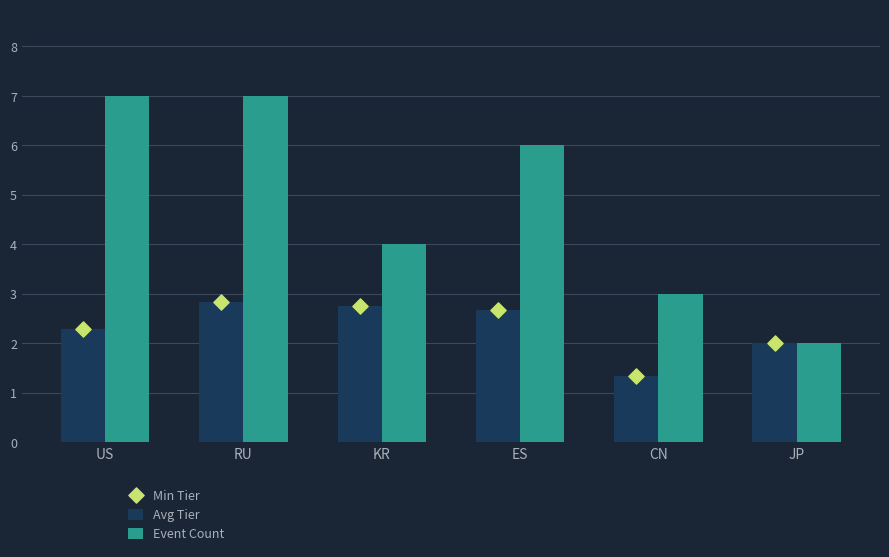

Which series contains the highest Y value?

Event Count